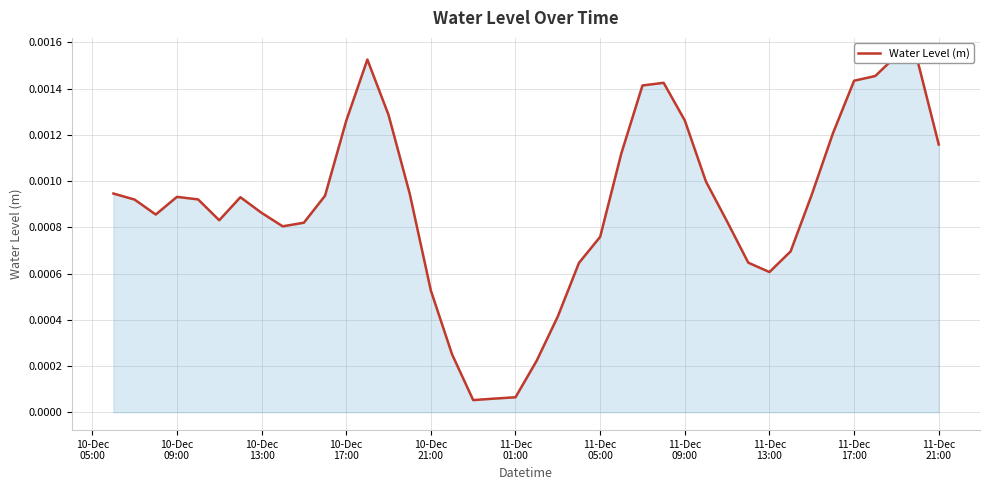

True or false: the data shows 0.0 at 24.

False